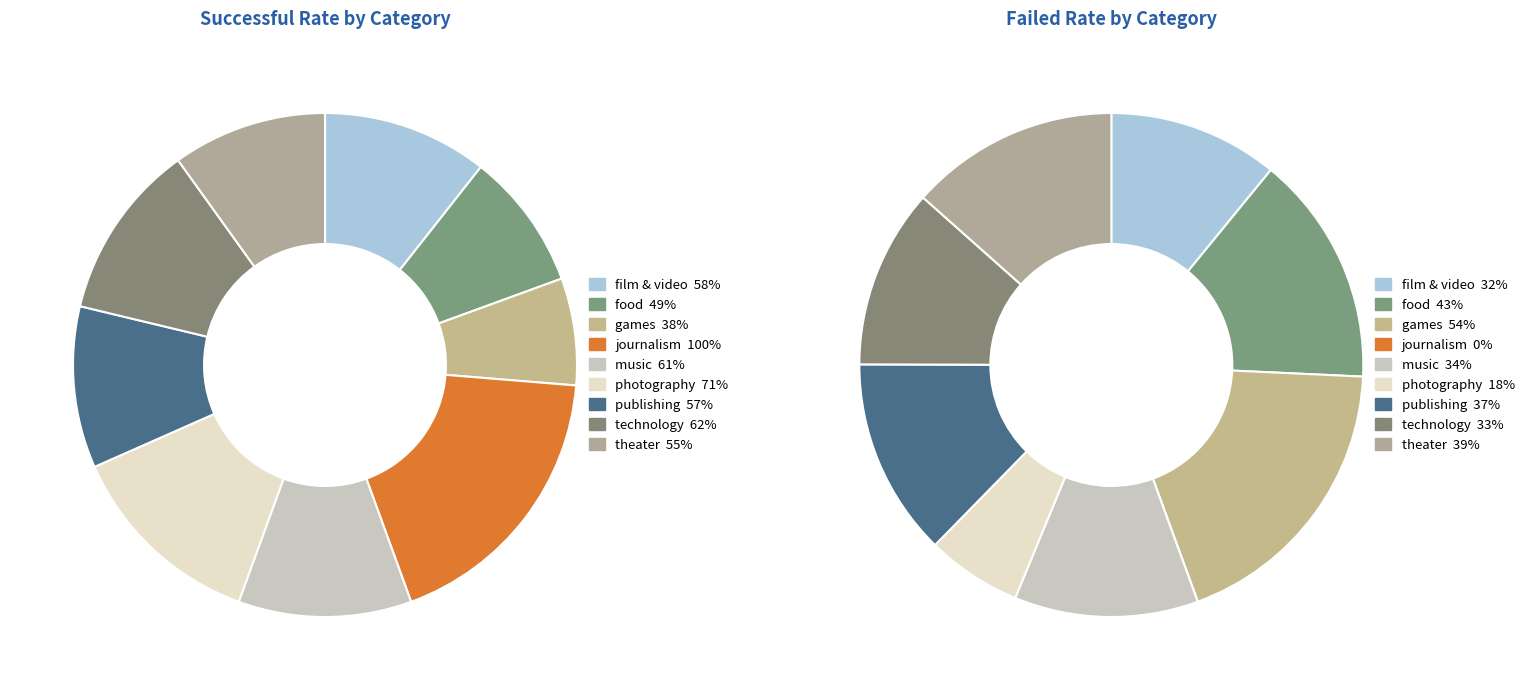

Count the number of slices in the pie.

9